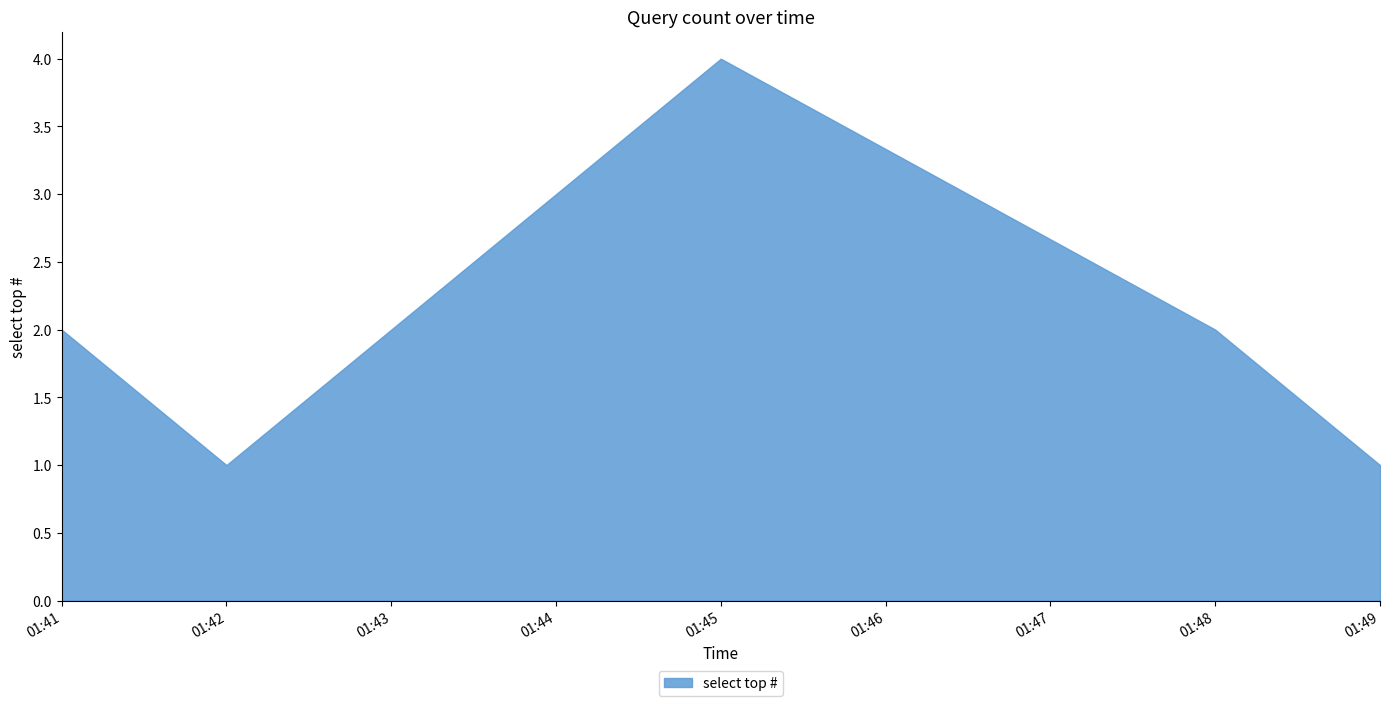

What is the label of the 1st point from the left?

2019-12-30 01:41:00